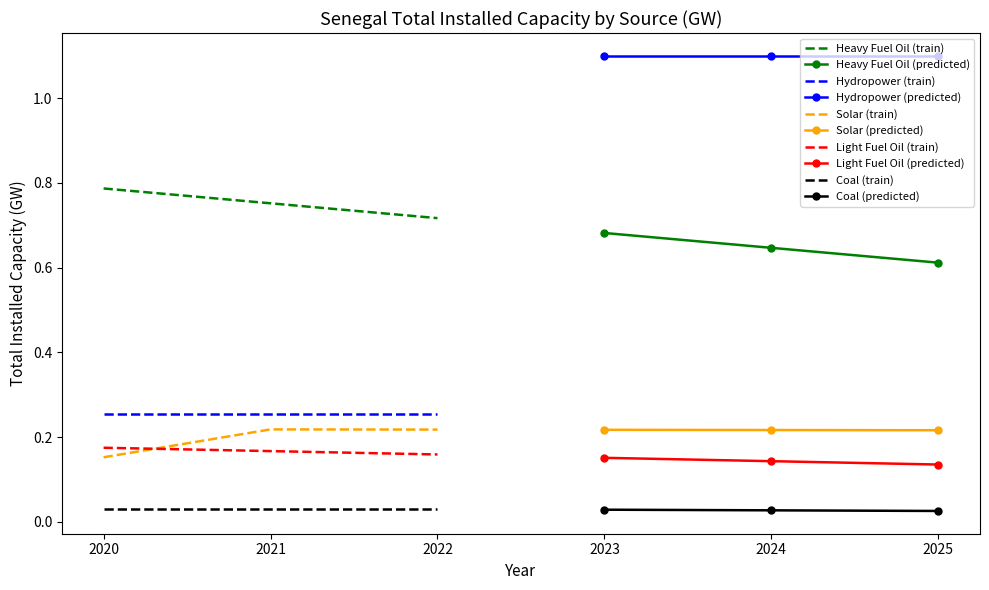

Which series has the largest range (max minus min)?

Hydropower